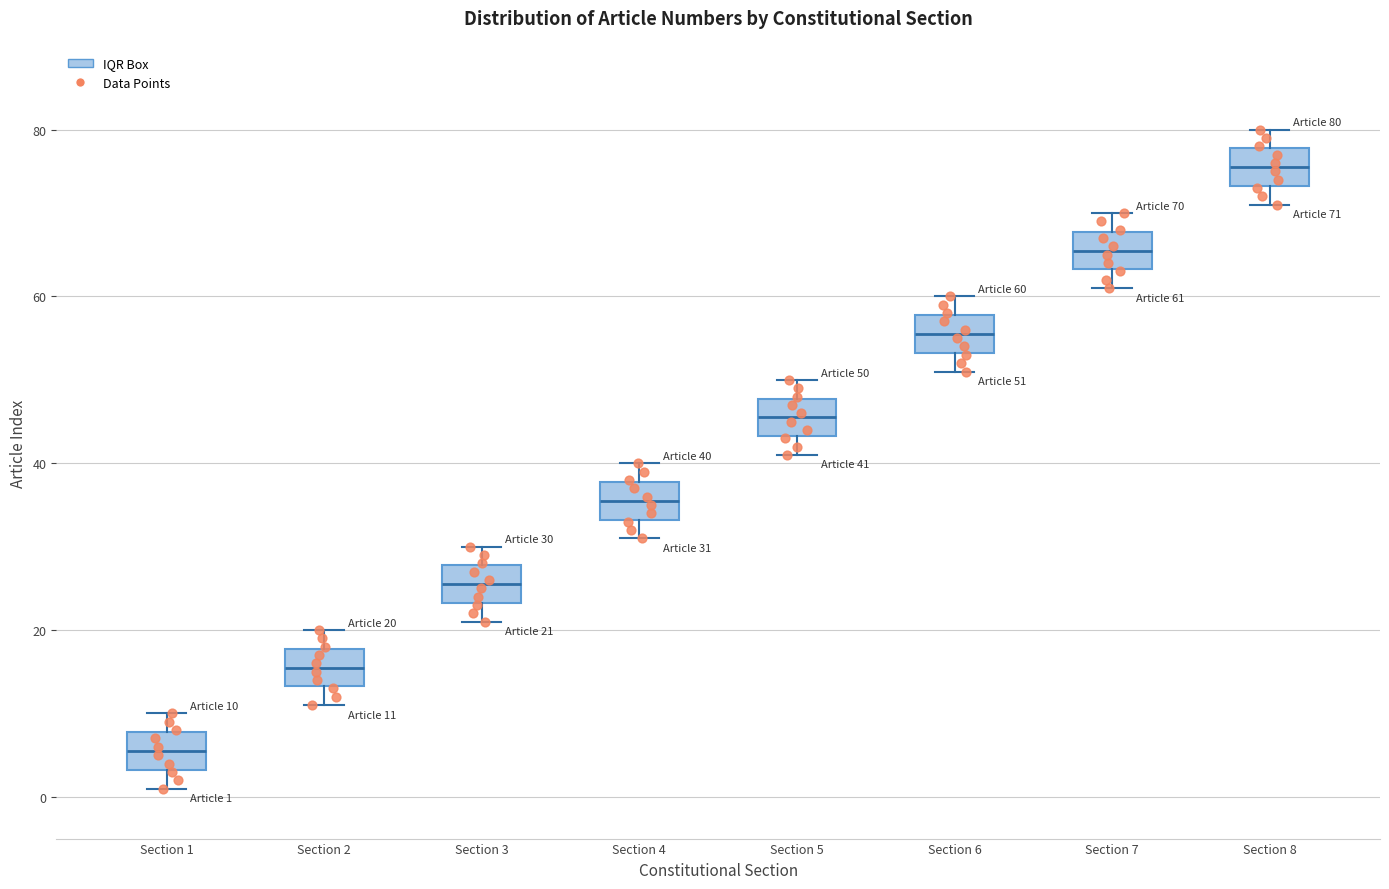

Which box's median line is the highest?

Section 8